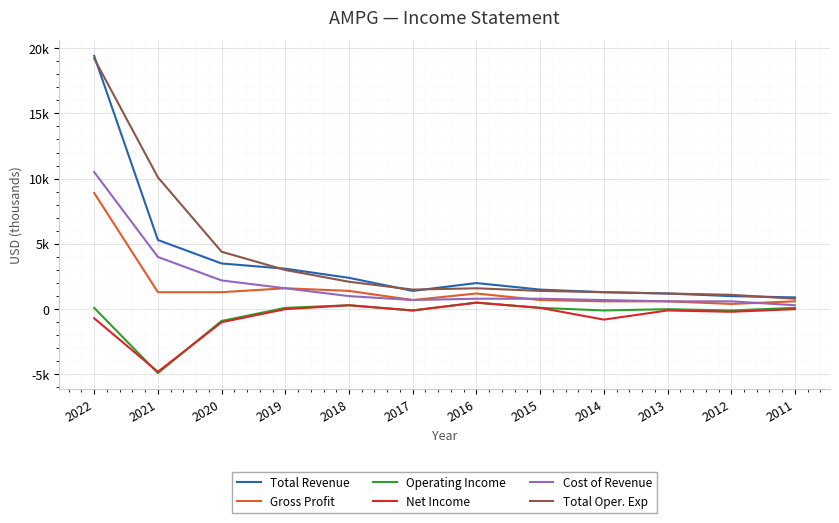

What are all the series names shown in the legend?

Total Revenue, Gross Profit, Operating Income, Net Income, Cost of Revenue, Total Oper. Exp